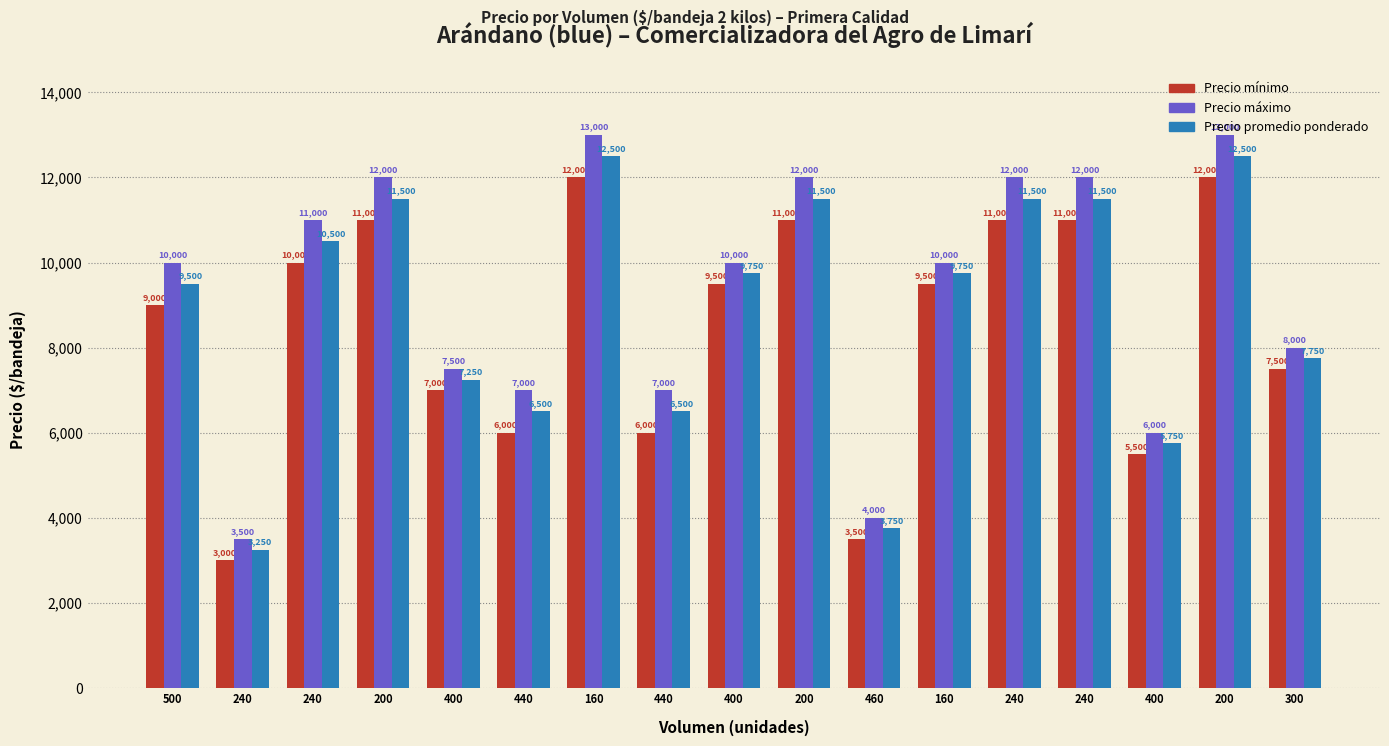

Rank the categories by Precio promedio ponderado value from lowest to highest.

240, 460, 400, 440, 440, 400, 300, 500, 400, 160, 240, 200, 200, 240, 240, 160, 200